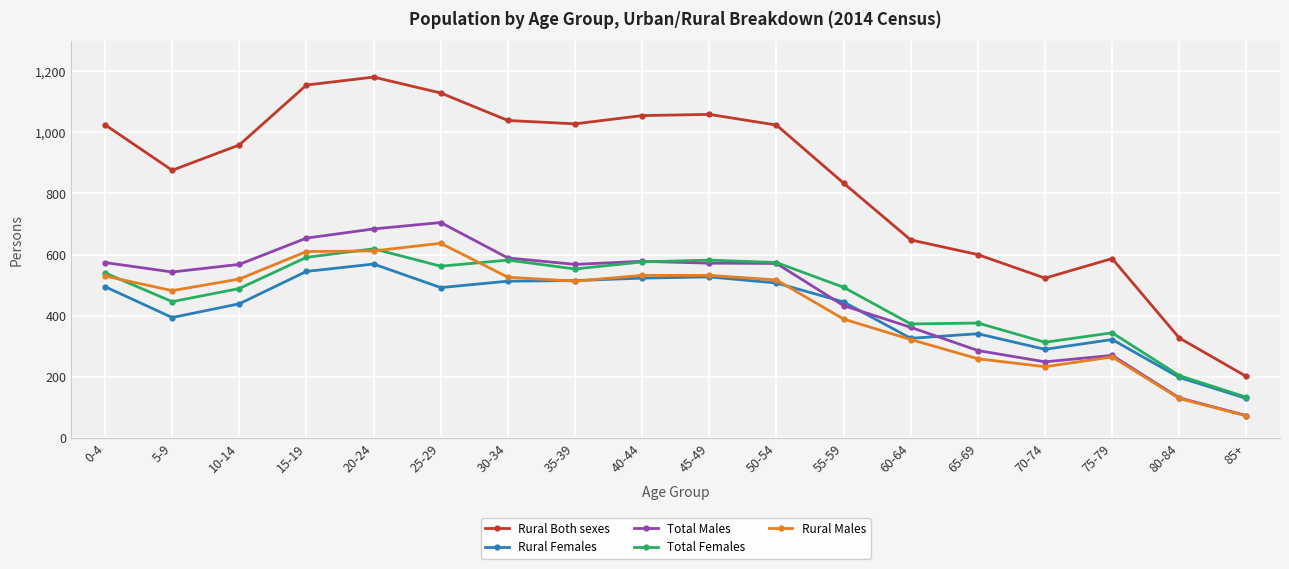

Which series changed the most between 25-29 and 80-84?

Rural Both sexes